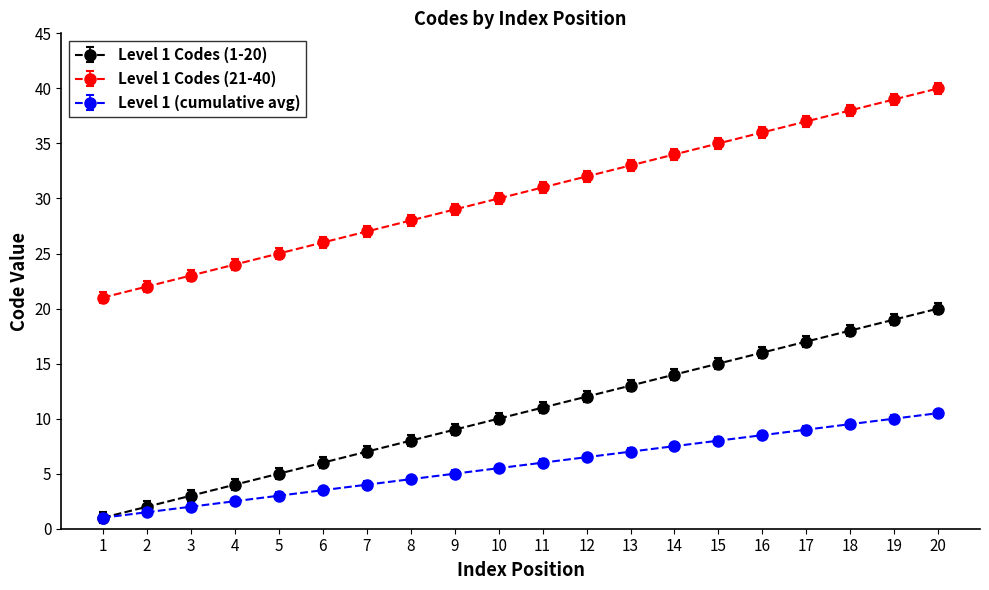

Is it true that Level 1 Codes (21-40) equals 65.0 at 20?

False